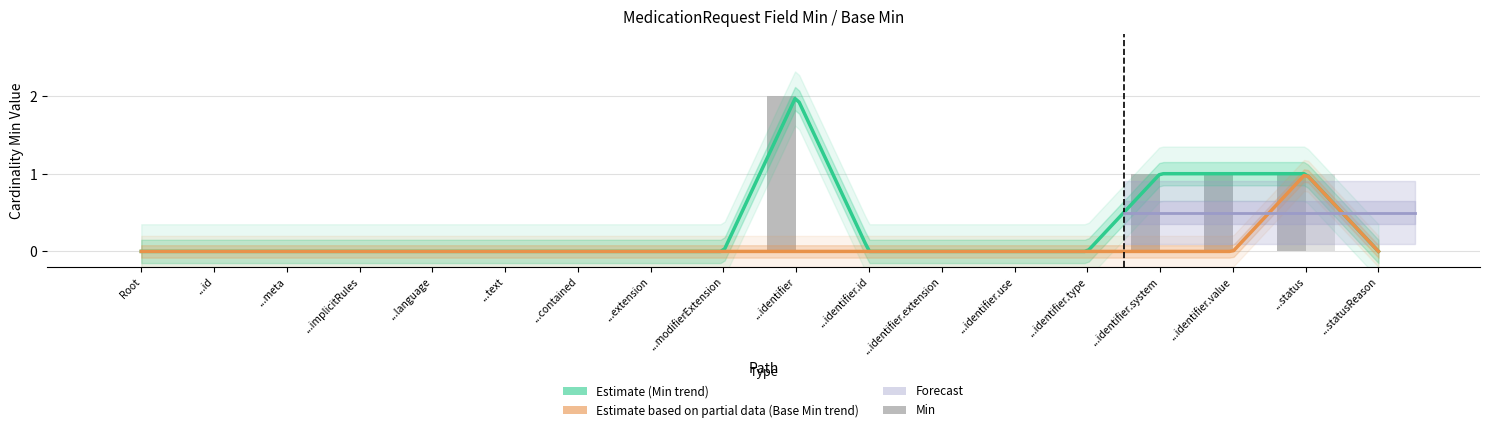

Between ...implicitRules and ...contained, which is larger?

...implicitRules